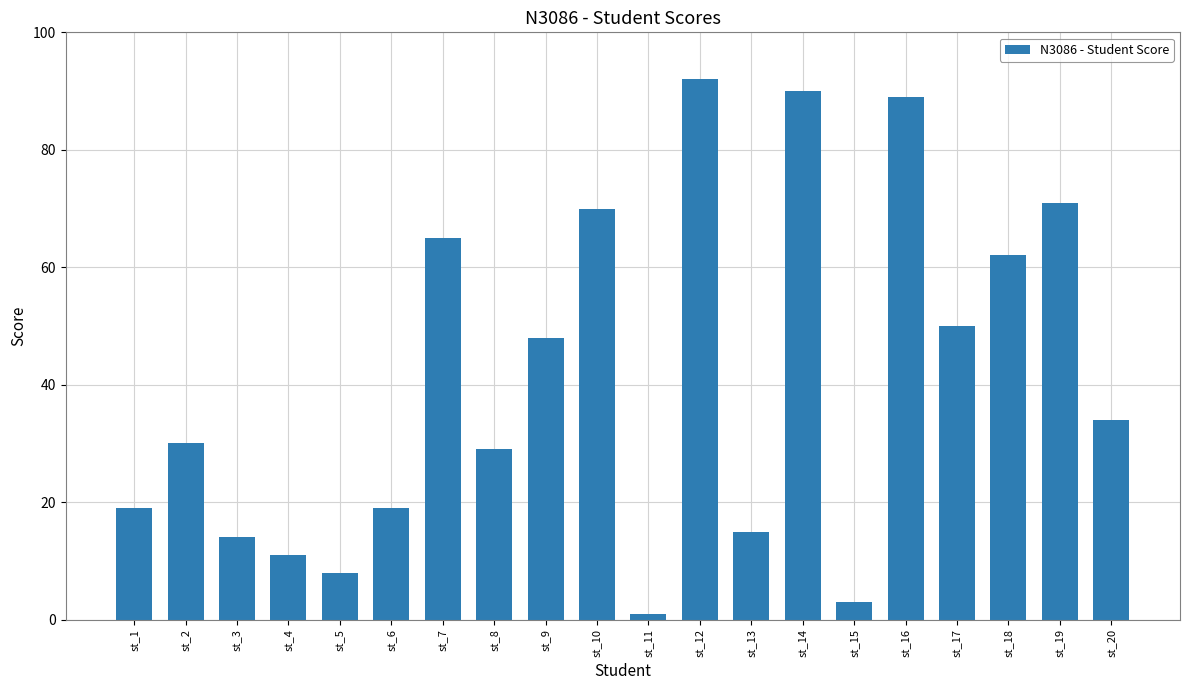

What is the greatest value displayed?

92